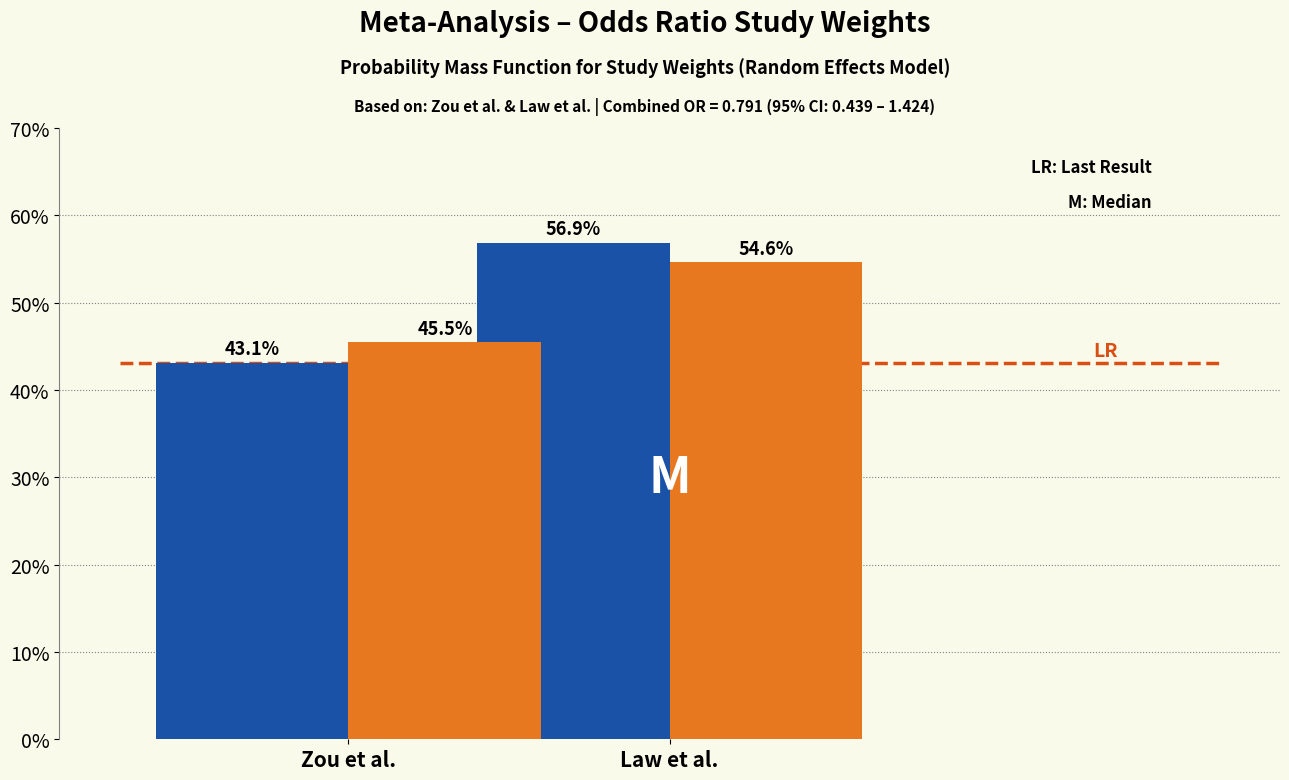

What is the minimum value shown in the chart?

43.1